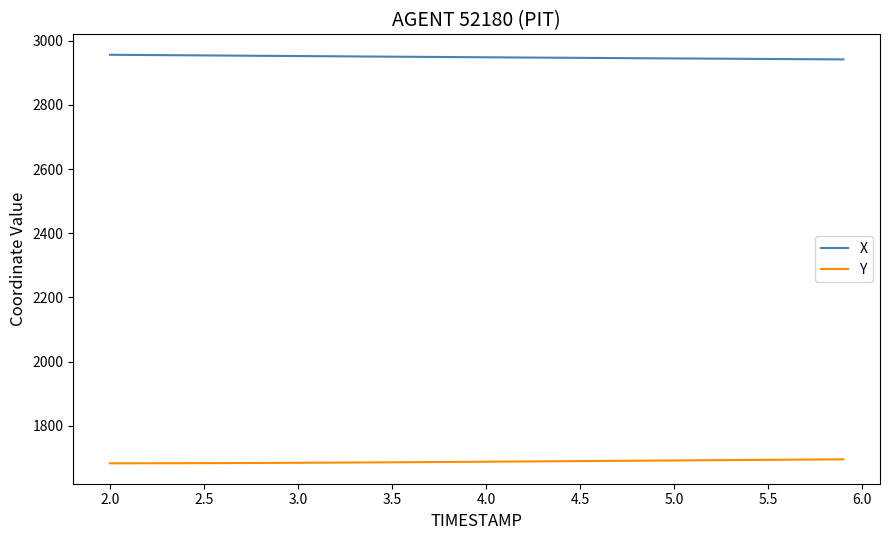

True or false: Y and X intersect in this chart.

False